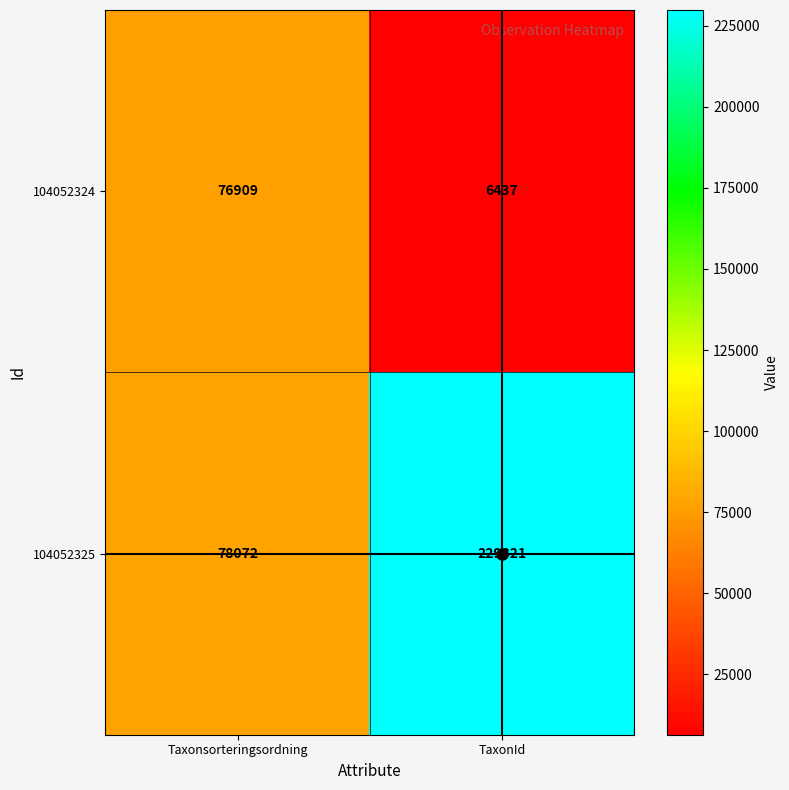

Which series has the widest spread of values?

104052325